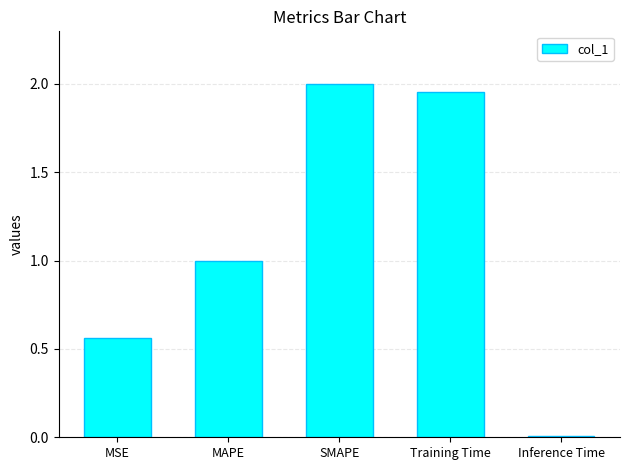

What is the label of the 1st bar from the right?

Inference Time